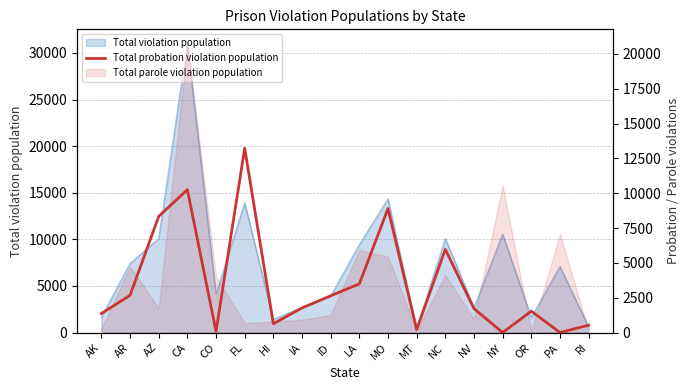

At which category does the data reach its first local peak?

CA